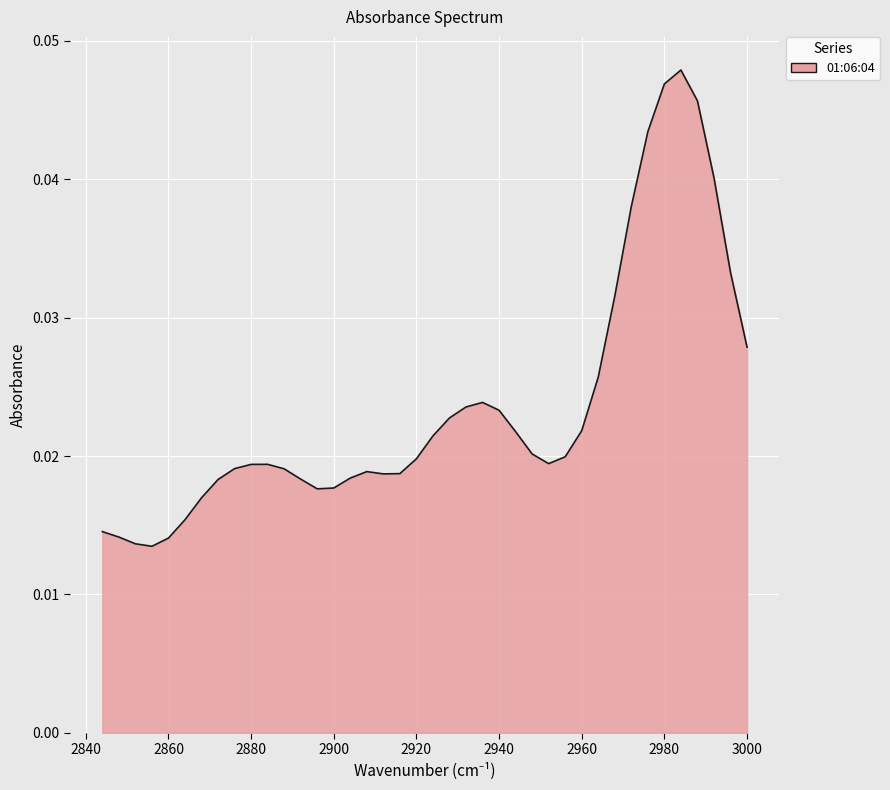

How many lines are shown in the chart?

1